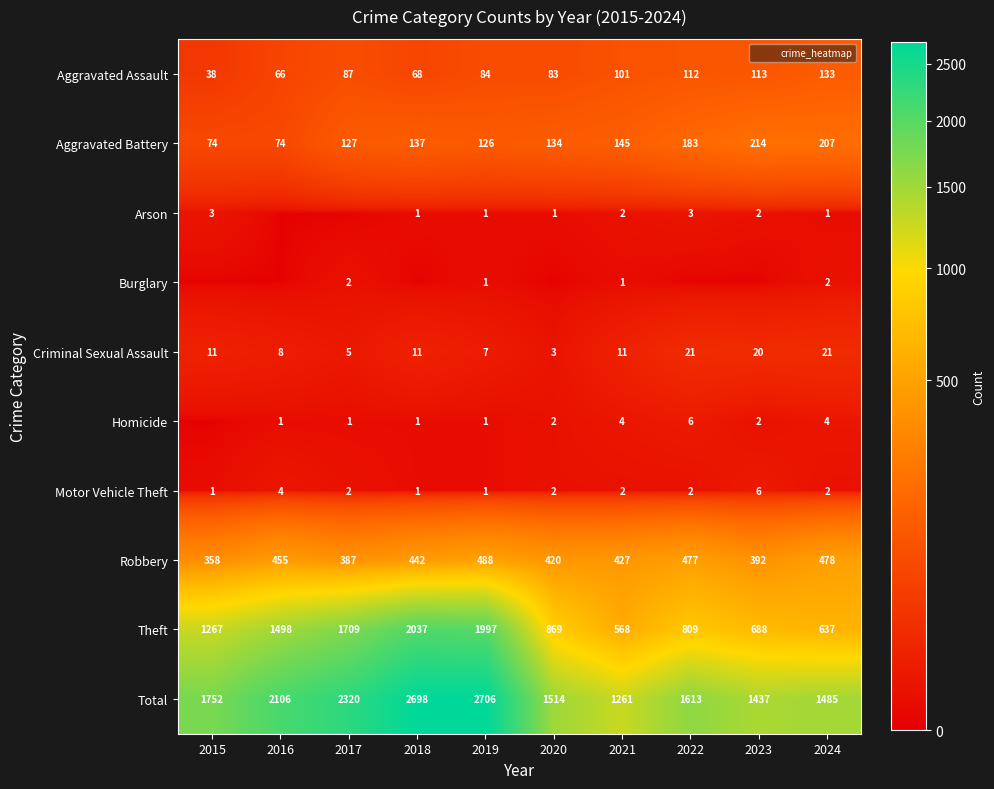

Rank the series at 2021 from lowest to highest value.

Burglary, Arson, Motor Vehicle Theft, Homicide, Criminal Sexual Assault, Aggravated Assault, Aggravated Battery, Robbery, Theft, Total